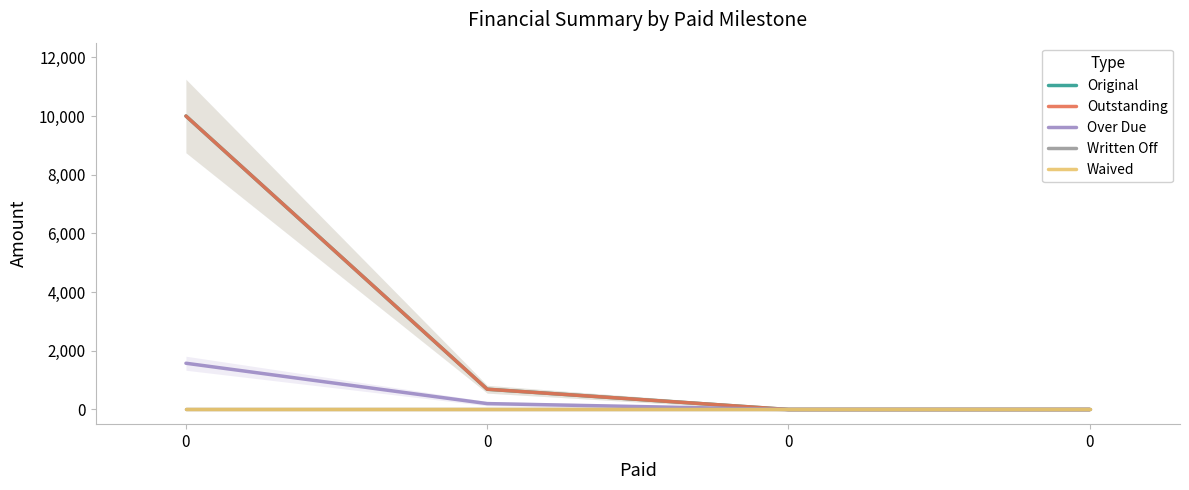

Which series has the largest total across all categories?

Original